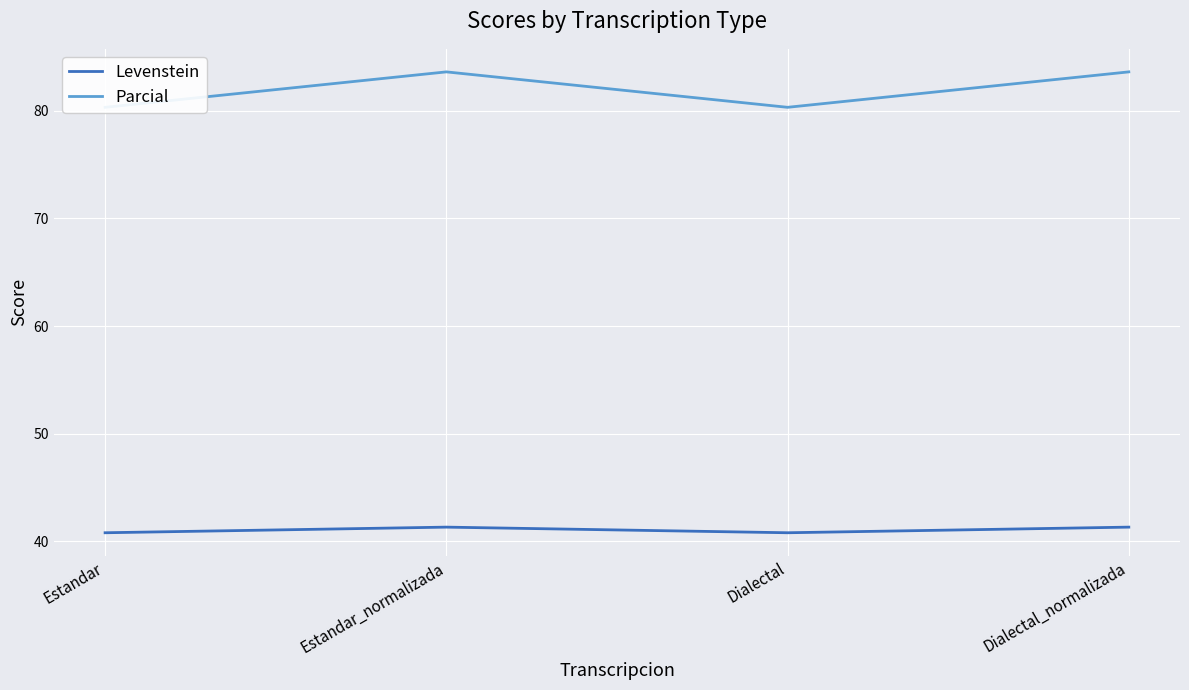

How many lines are shown in the chart?

2